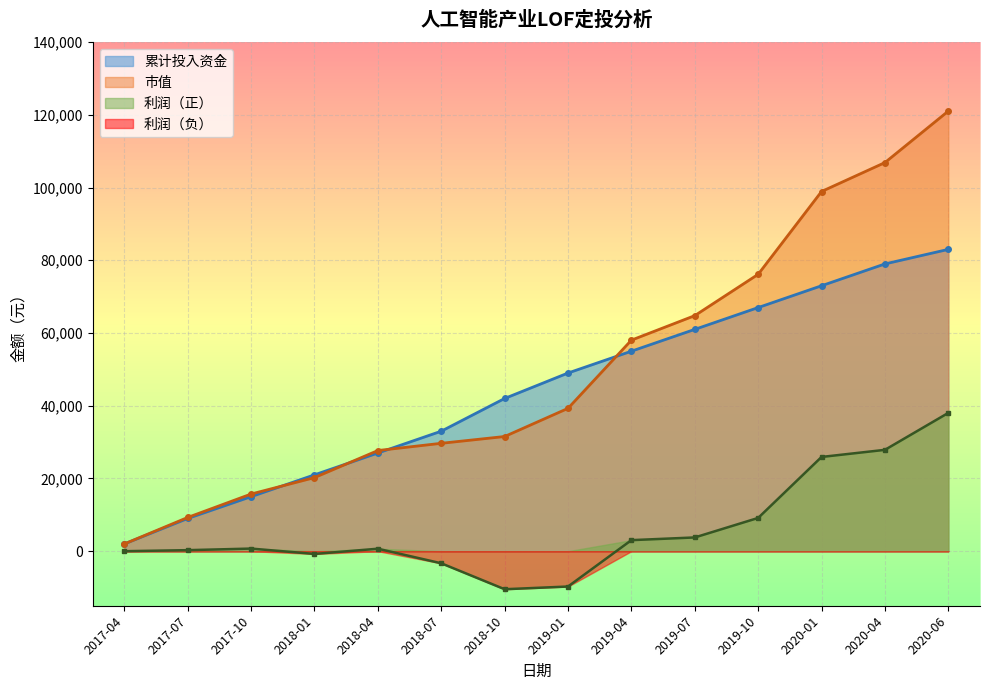

At which label is 市值 closest to 61517?

2019-07